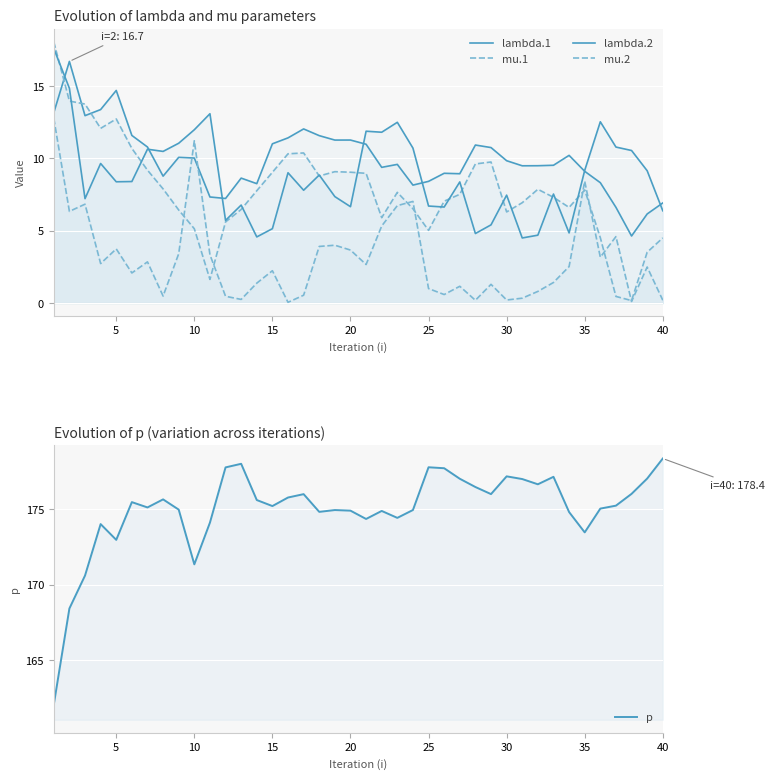

Reading right to left, list all the values displayed in this chart.

lambda.1: 6.9	6.2	4.6	6.6	8.3	9.1	10.2	9.5	9.5	9.5	9.8	10.7	10.9	8.9	9.0	8.4	8.2	9.6	9.4	11.0	11.3	11.3	11.6	12.0	11.4	11.0	8.3	8.6	7.2	7.3	10.0	10.1	8.8	10.8	11.6	14.7	13.4	13.0	16.7	13.2
mu.1: 4.5	3.5	0.2	0.5	4.5	7.8	6.6	7.3	7.9	6.9	6.3	9.8	9.6	7.5	7.0	5.0	6.5	7.7	5.9	9.0	9.0	9.1	8.8	10.4	10.3	9.0	7.8	6.5	5.6	1.6	5.1	6.4	7.9	9.2	10.7	12.7	12.1	13.8	14.0	18.1
lambda.2: 6.4	9.1	10.5	10.8	12.5	9.2	4.8	7.5	4.7	4.5	7.5	5.4	4.8	8.4	6.6	6.7	10.7	12.5	11.8	11.9	6.7	7.4	8.9	7.8	9.0	5.1	4.6	6.8	5.7	13.1	12.0	11.0	10.5	10.6	8.4	8.4	9.6	7.2	14.8	17.6
mu.2: 0.2	2.5	0.1	4.6	3.2	8.4	2.5	1.4	0.8	0.3	0.2	1.3	0.2	1.2	0.6	1.0	7.0	6.7	5.3	2.7	3.7	4.0	3.9	0.5	0.1	2.2	1.4	0.3	0.5	3.3	11.2	3.4	0.5	2.8	2.1	3.7	2.7	6.8	6.3	12.8
p: 178.4	177.1	176.0	175.3	175.1	173.5	174.8	177.2	176.7	177.0	177.2	176.0	176.5	177.0	177.7	177.8	175.0	174.4	174.9	174.4	174.9	175.0	174.8	176.0	175.8	175.2	175.6	178.0	177.8	174.1	171.4	175.0	175.7	175.1	175.5	173.0	174.0	170.6	168.4	162.0